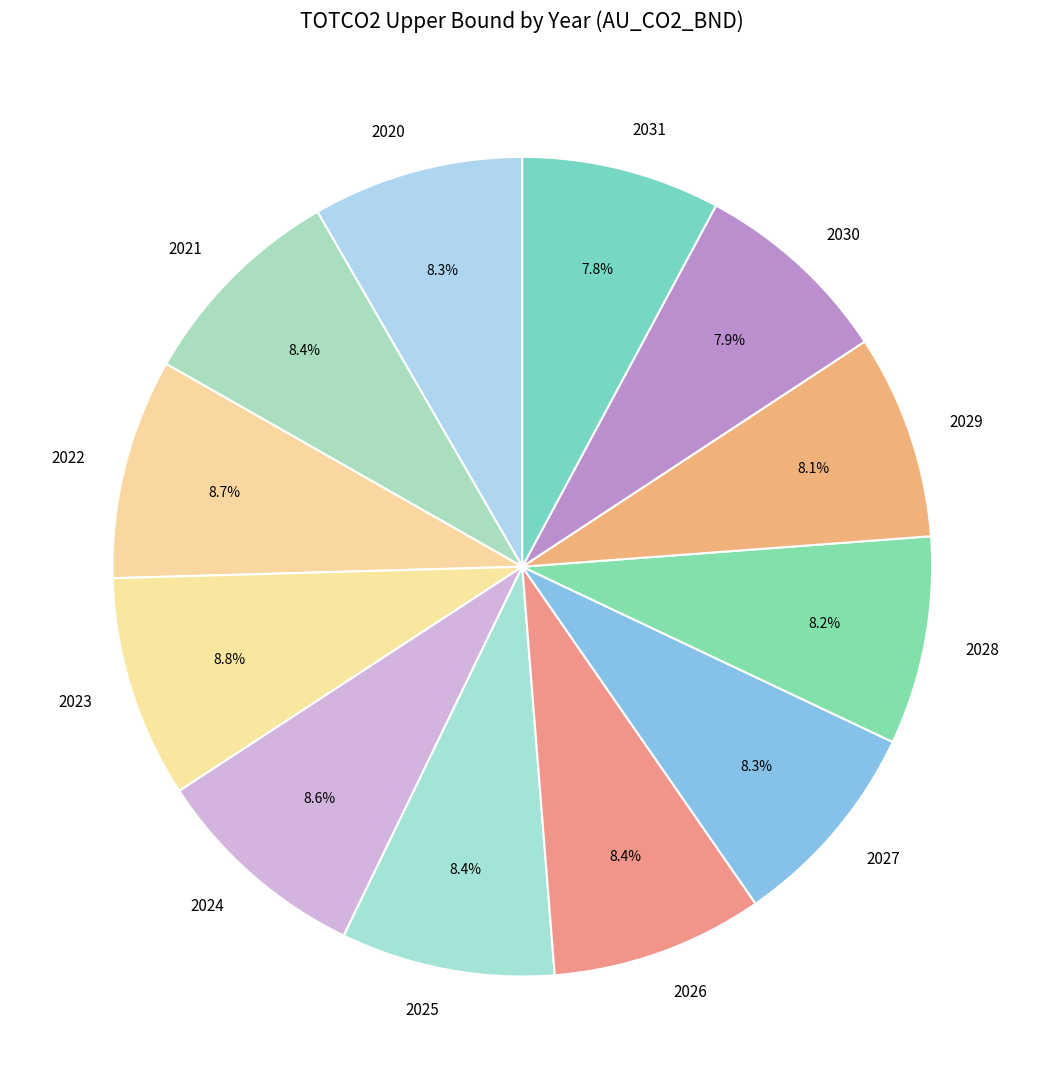

Does 2023 account for over 50% of the chart?

No